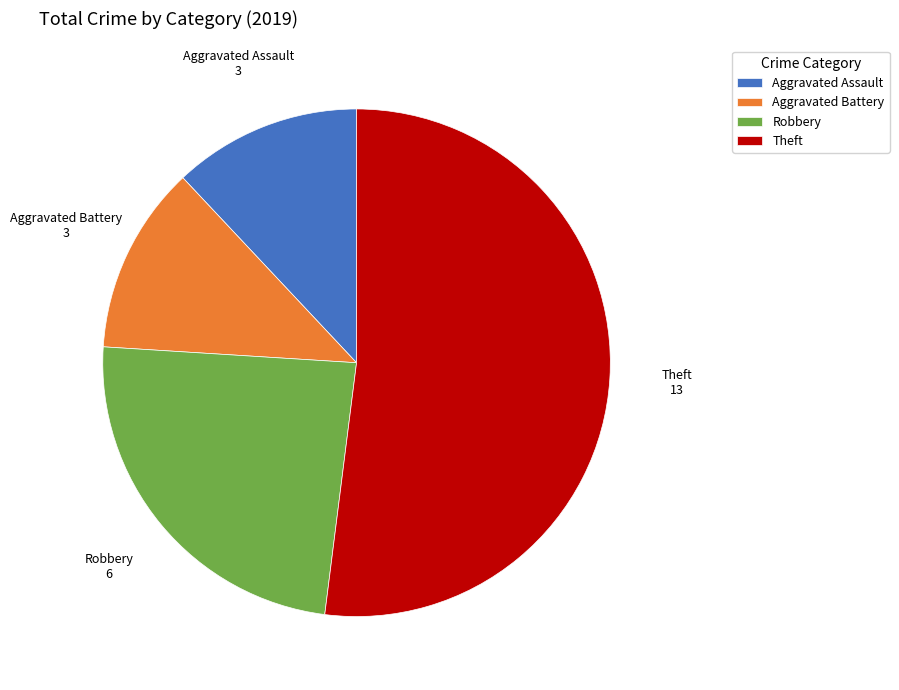

Do Aggravated Assault and Theft together represent more than half of the pie?

Yes